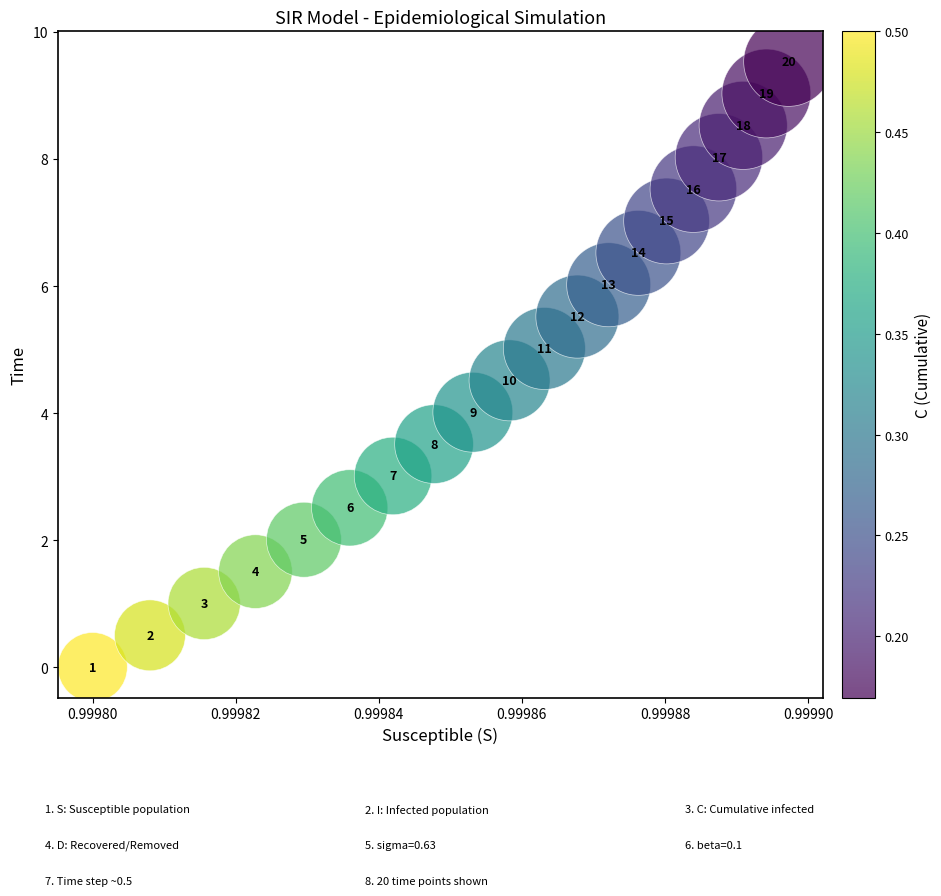

What Y value in the scatter plot is closest to 4?

4.0